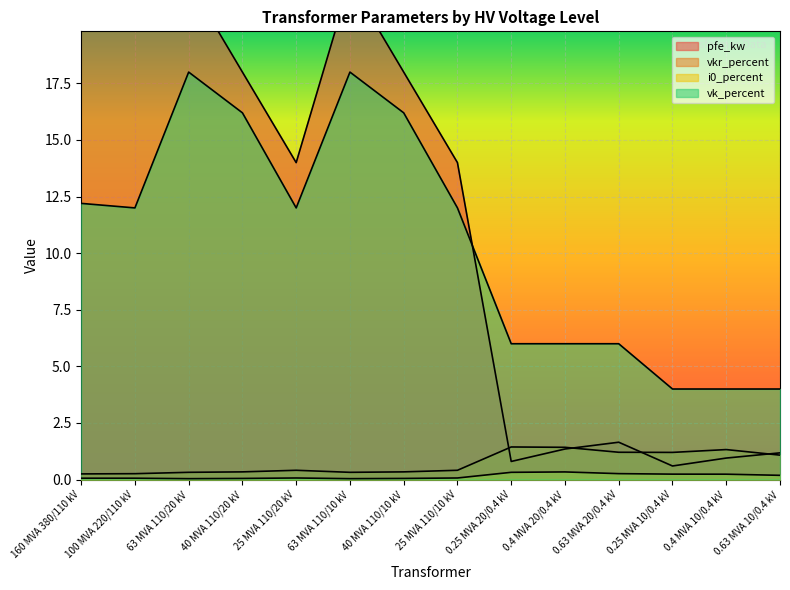

What is the average value of the pfe_kw series?

16.4